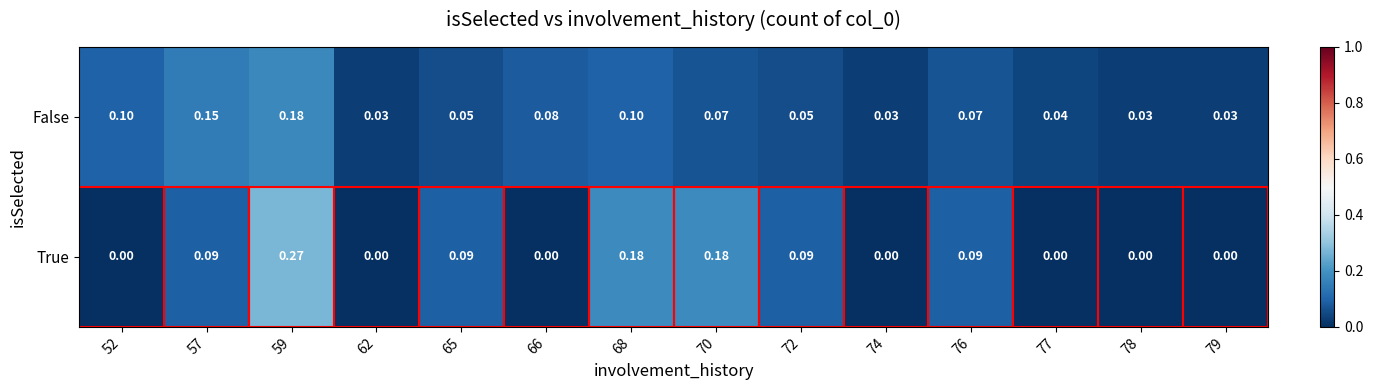

Which series changed the most between 66 and 72?

True